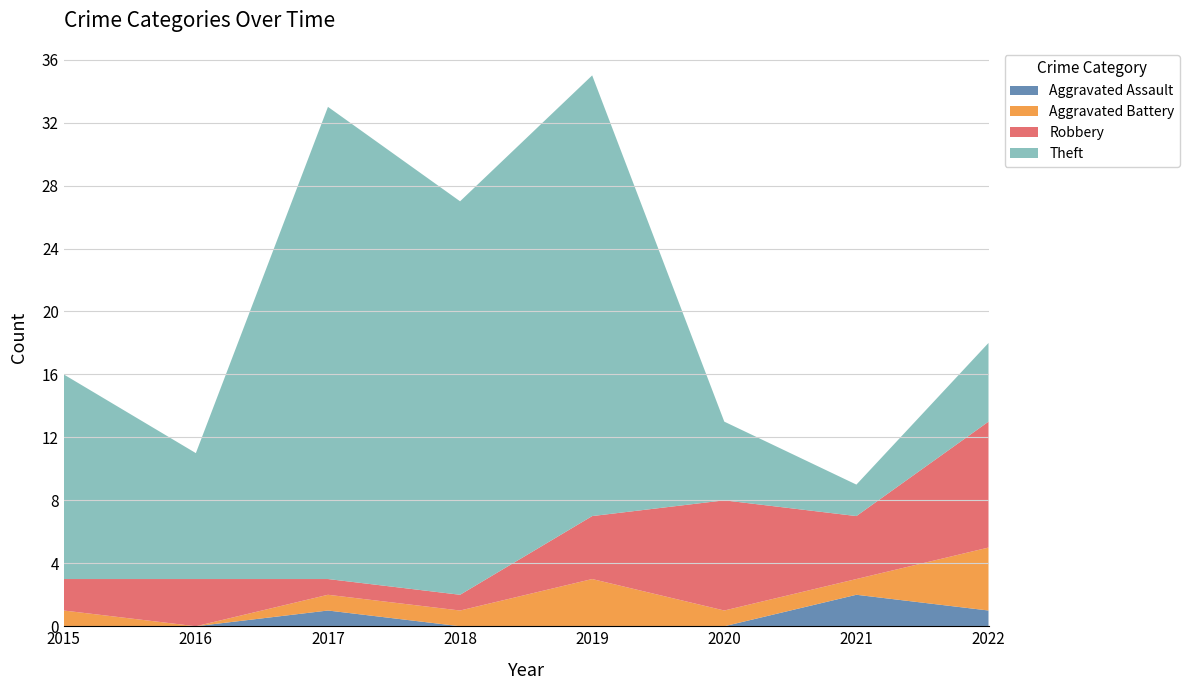

Reading left to right, transcribe all the data shown in this chart.

Aggravated Assault: 0	0	1	0	0	0	2	1
Aggravated Battery: 1	0	1	1	3	1	1	4
Robbery: 2	3	1	1	4	7	4	8
Theft: 13	8	30	25	28	5	2	5